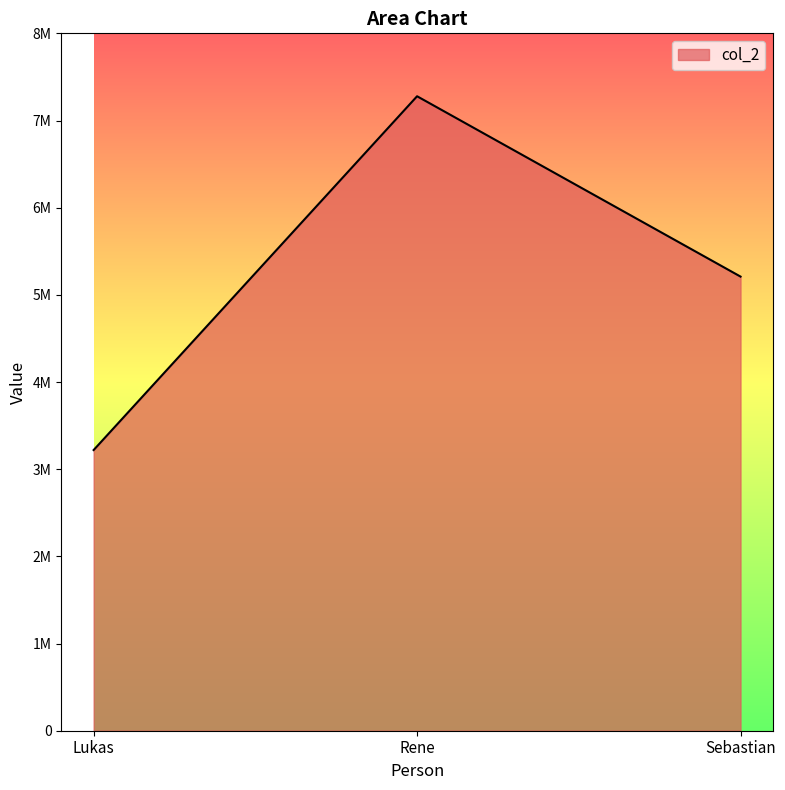

Rank the categories by value from highest to lowest.

Rene, Sebastian, Lukas